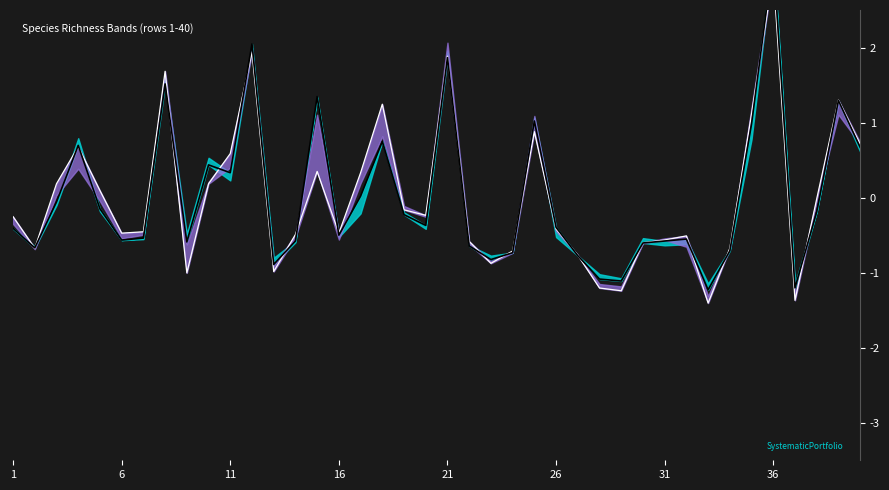

Which series has the widest spread of values?

srTotal (normalized)